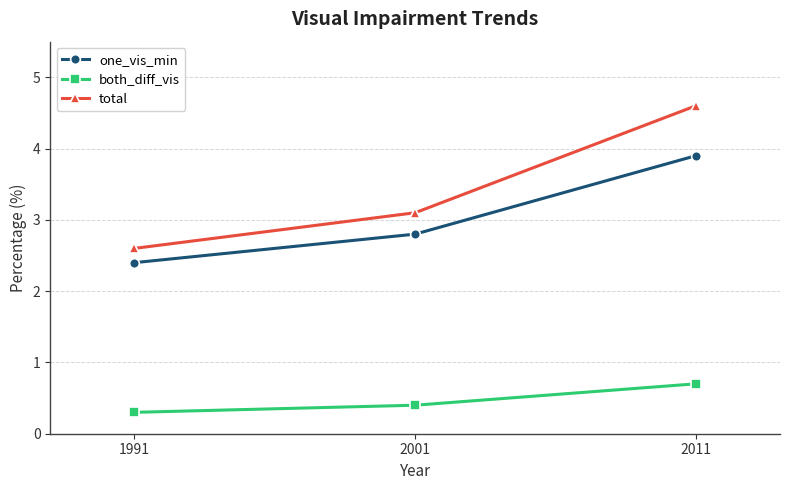

Count the number of categories in the chart.

3